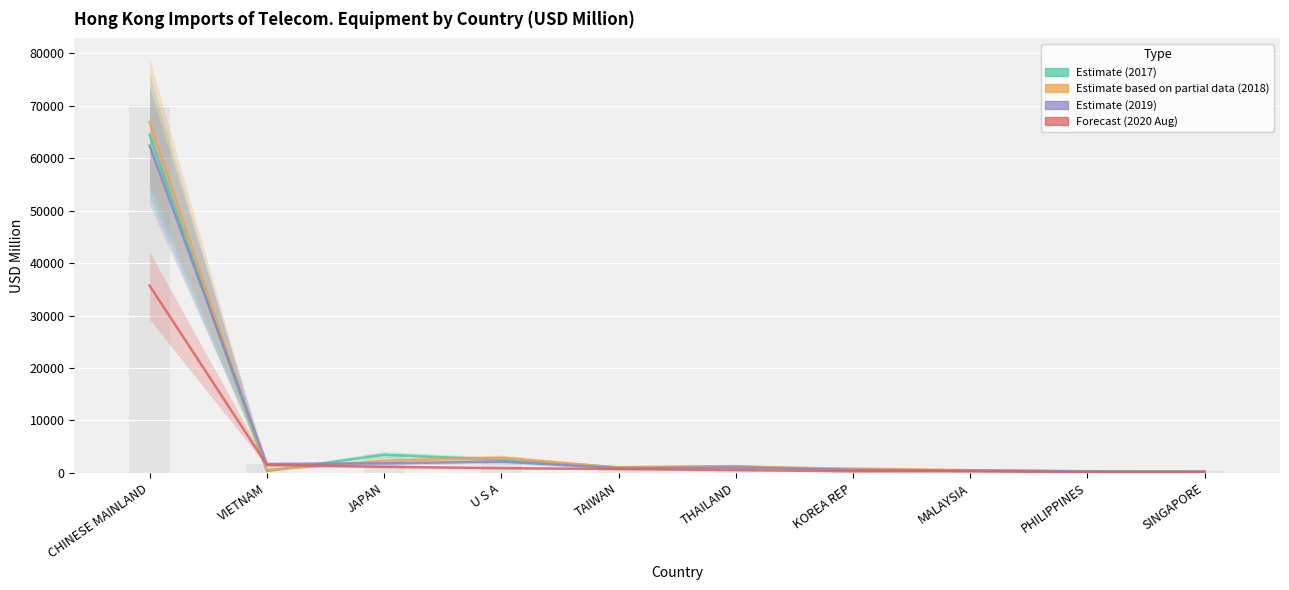

Reading left to right, transcribe all the data shown in this chart.

201712: 64443.3	374.8	3468.7	2528.7	1092.4	1299.3	550.7	477.1	331.0	246.0
201812: 66829.2	561.4	2309.7	2908.2	1028.7	1175.8	822.4	529.3	281.8	296.8
201912: 62373.2	1714.6	1824.8	2172.0	892.3	1036.3	609.2	451.2	283.1	253.3
202008: 35701.2	1551.0	1175.5	925.8	747.3	545.1	318.1	311.4	147.0	96.2